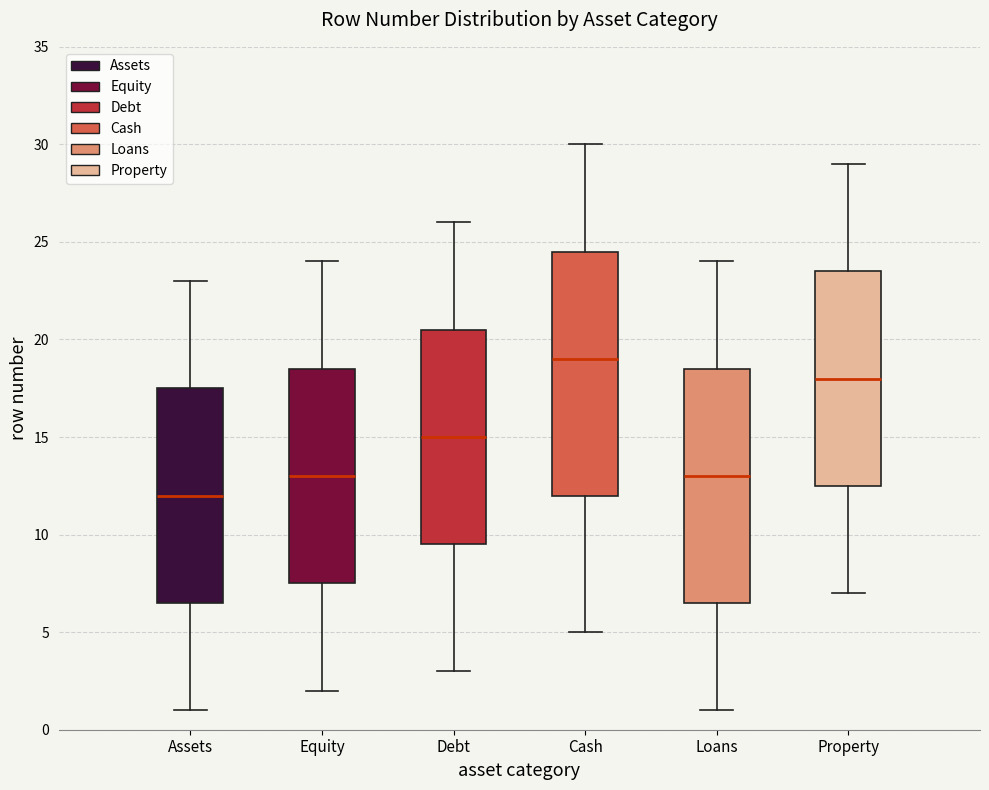

Which box's median line is the lowest?

Assets